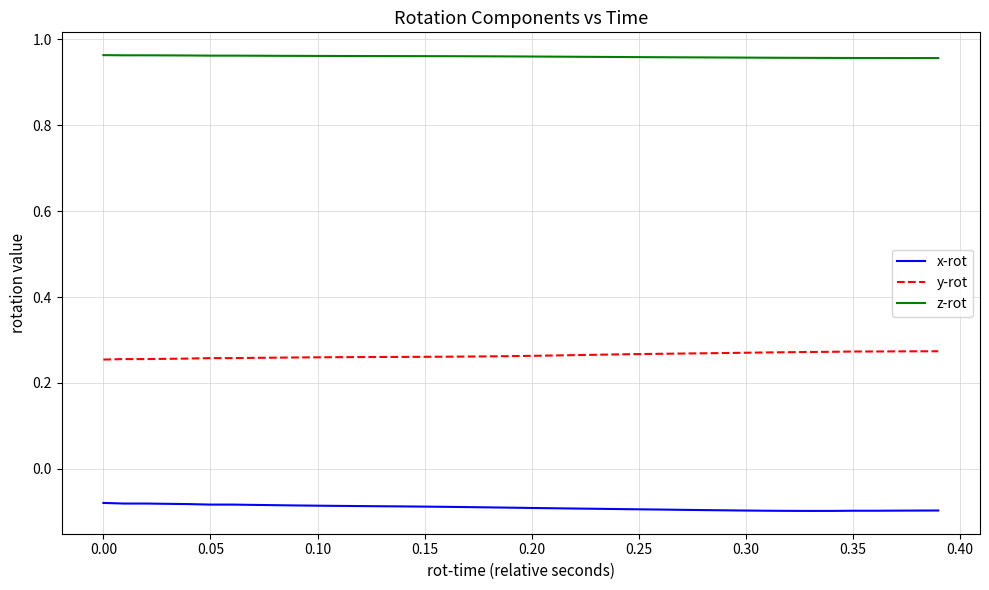

True or false: x-rot and y-rot intersect in this chart.

False